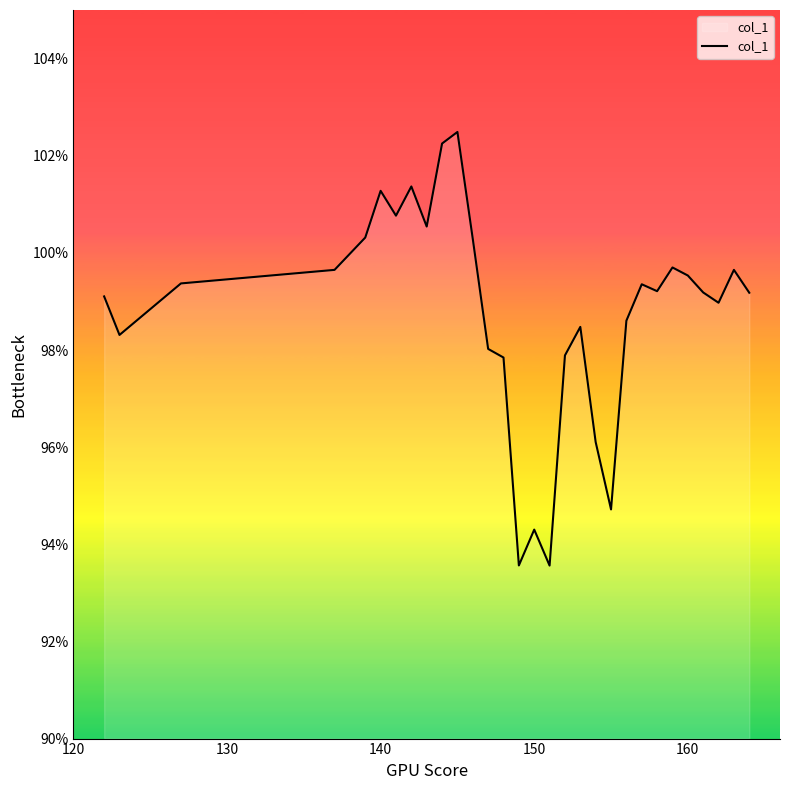

What is the greatest value displayed?

102.5